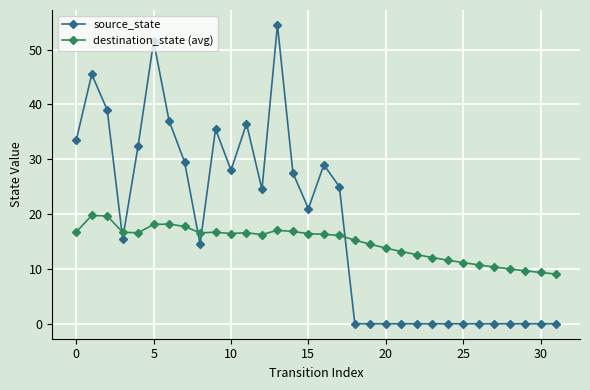

How many lines are shown in the chart?

2